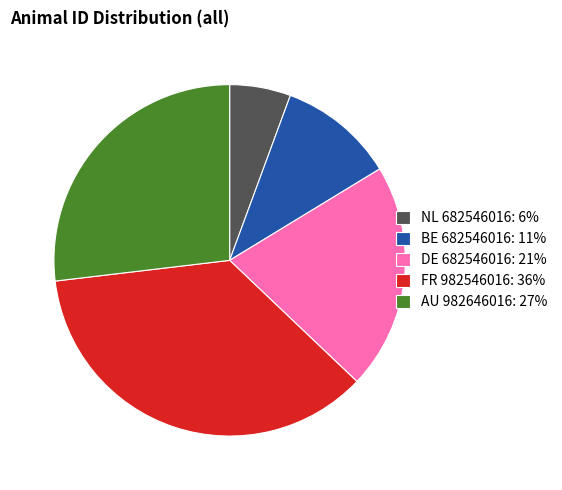

How many slices are in this pie chart?

5